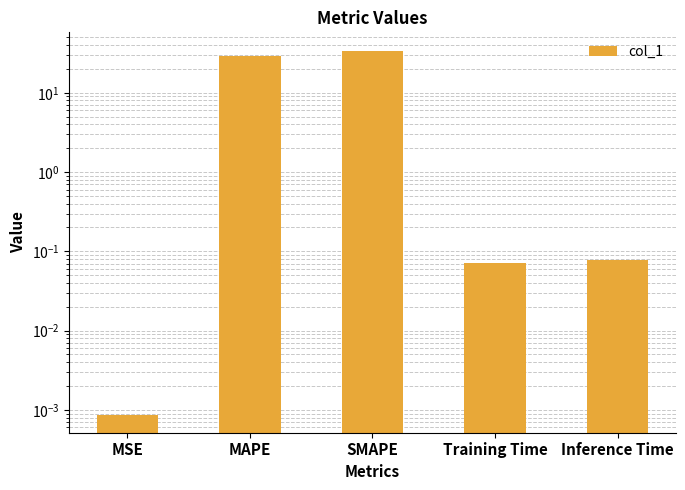

At which label is the value closest to 17?

MAPE